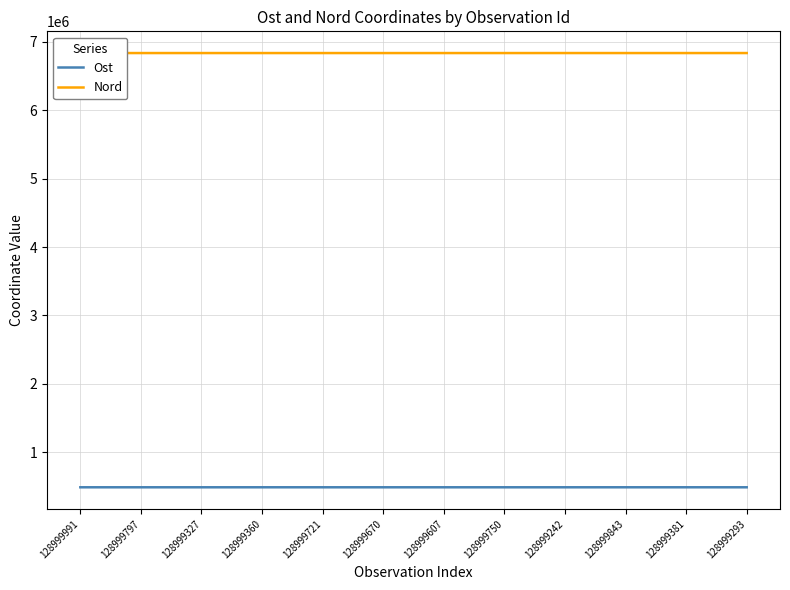

True or false: Ost has a value of 489250 at 128999607.

True